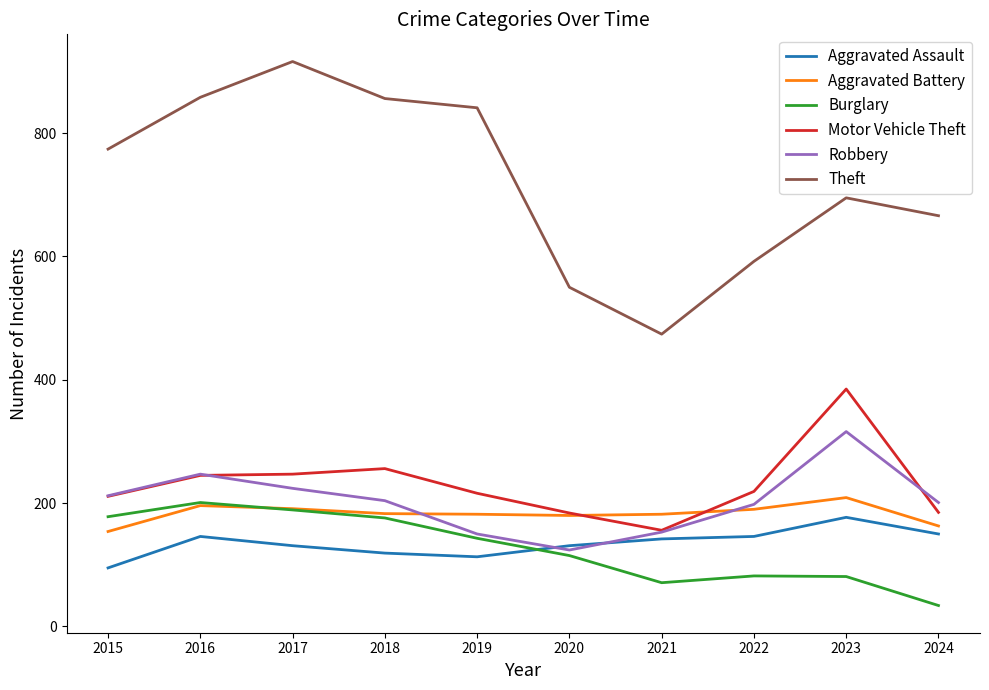

What is the sum of the Robbery values at 2021 and 2022?

351